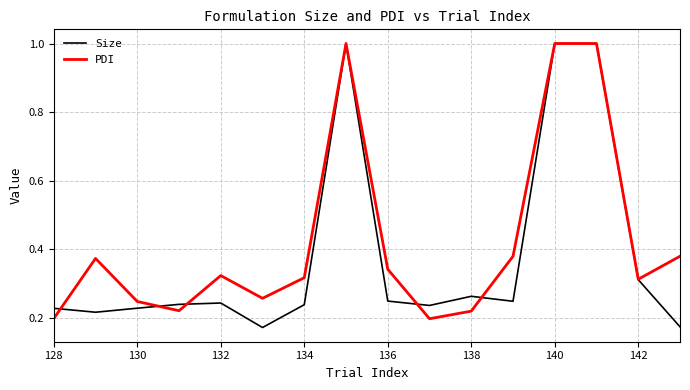

Which series ends up on top after the final intersection of PDI and Size?

PDI